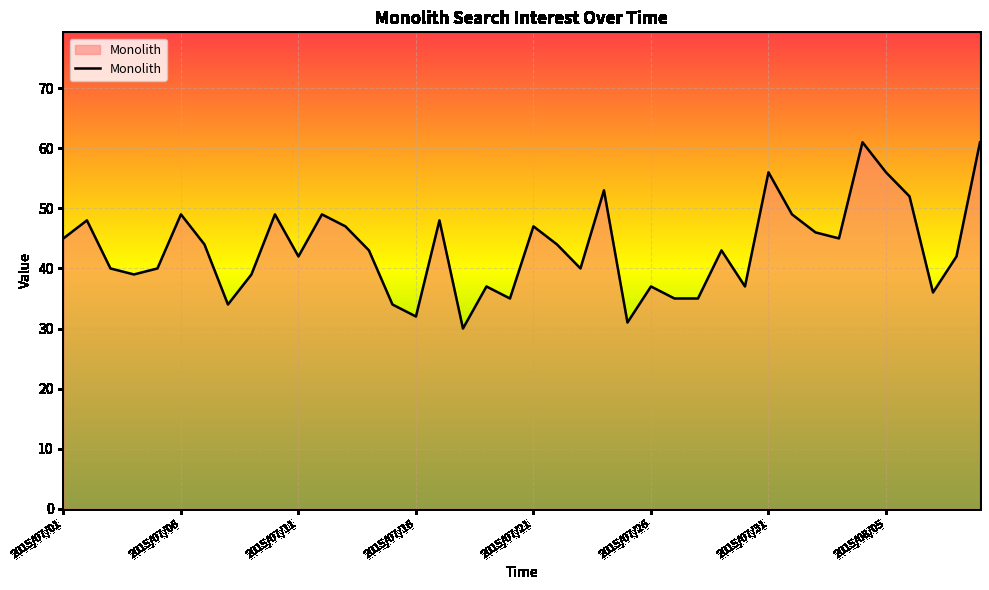

Reading left to right, list all the values displayed in this chart.

45	48	40	39	40	49	44	34	39	49	42	49	47	43	34	32	48	30	37	35	47	44	40	53	31	37	35	35	43	37	56	49	46	45	61	56	52	36	42	61